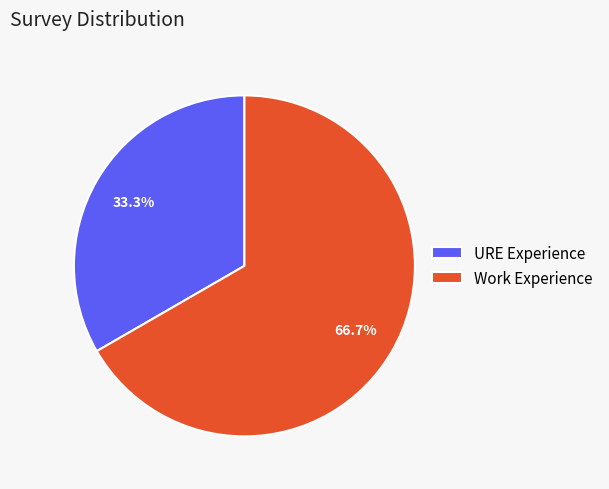

To the nearest percent, what portion does URE Experience represent?

33%